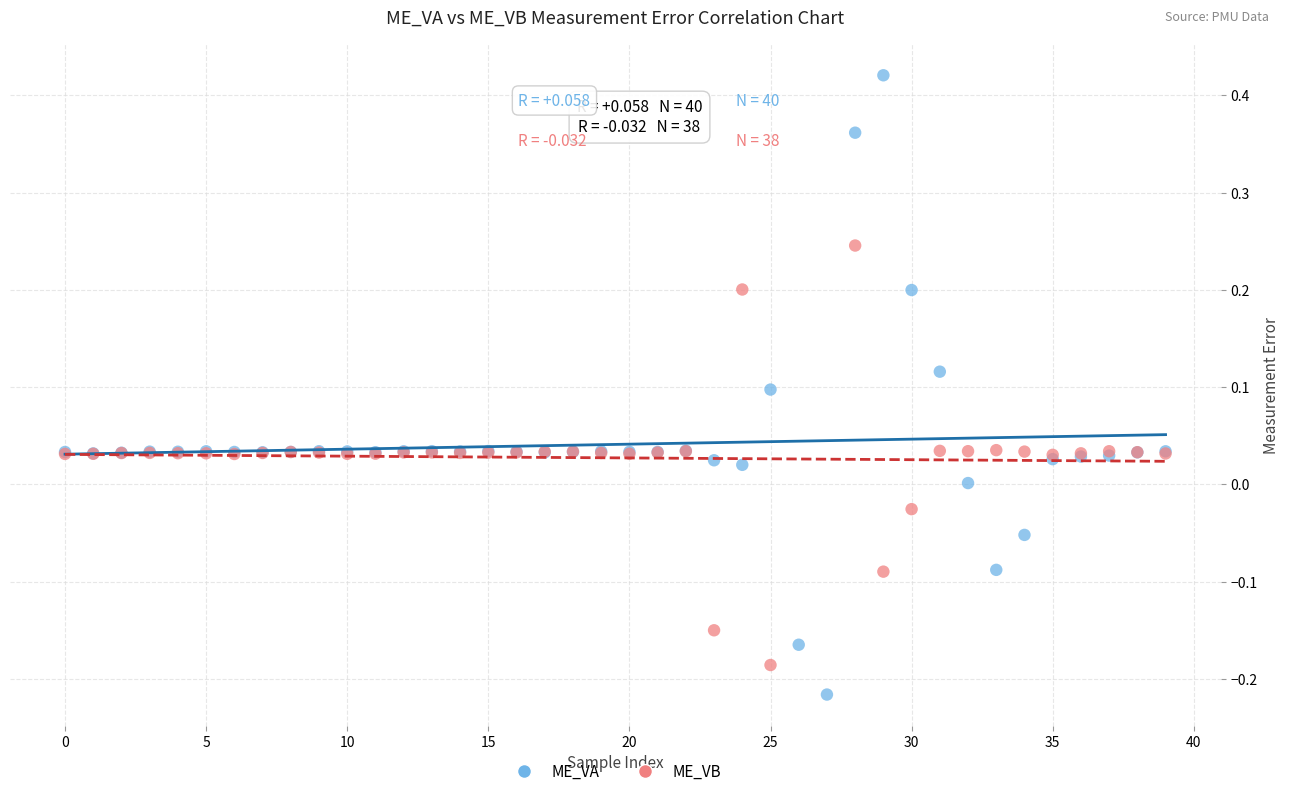

Which series contains the lowest Y value?

ME_VA